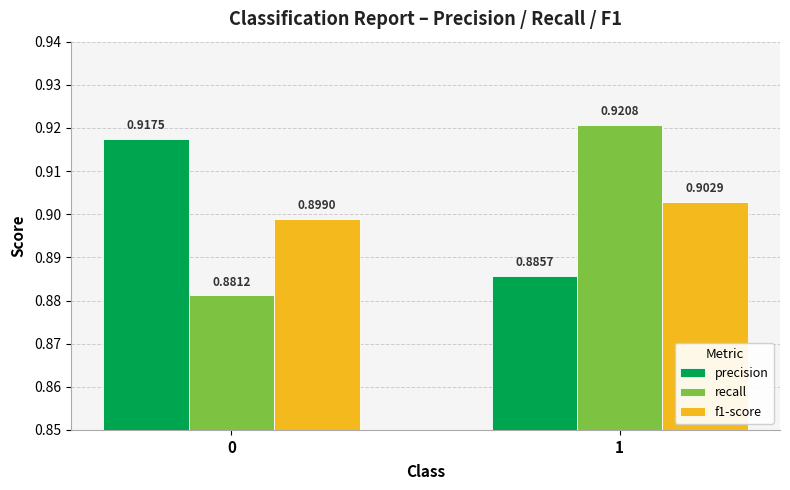

What is the total value across all series at 1?

2.7